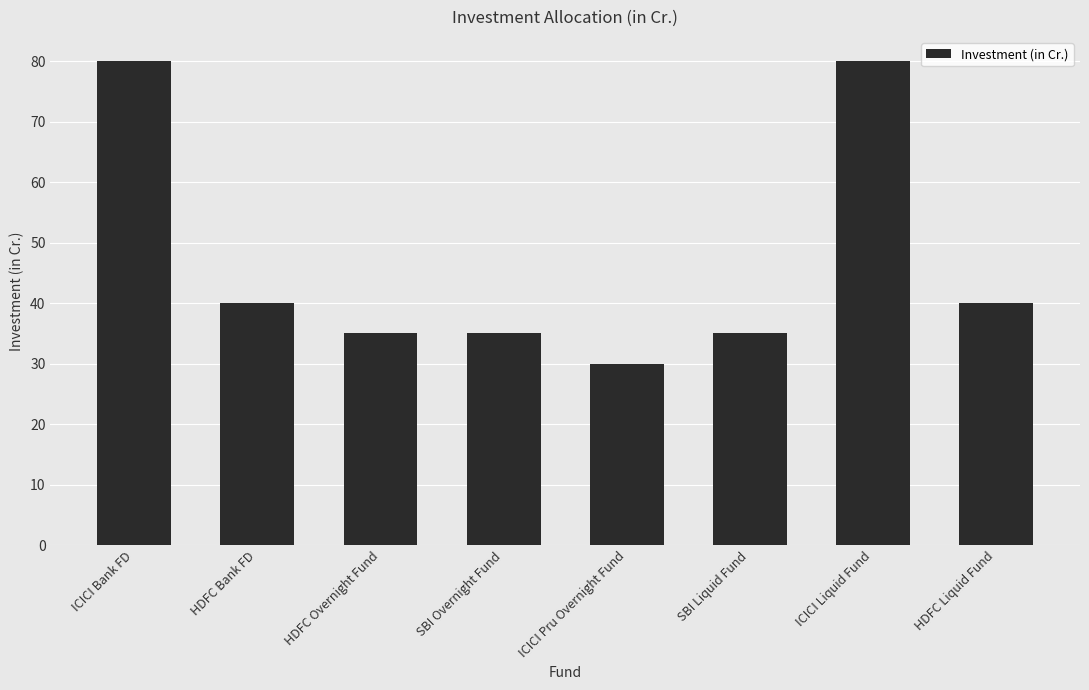

What is the ratio of the value at ICICI Liquid Fund to the value at ICICI Pru Overnight Fund?

2.7